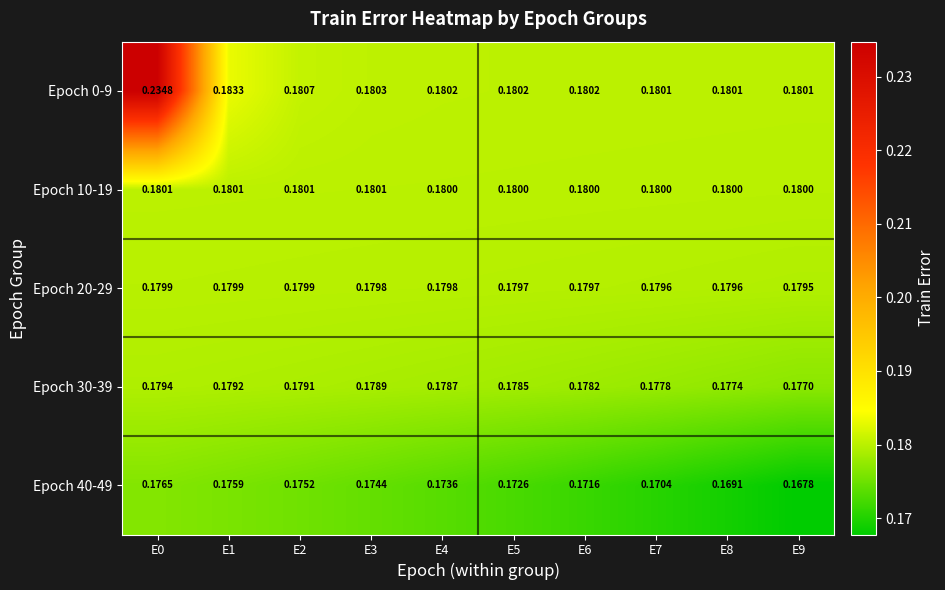

Is the value of Epoch 40-49 at E3 greater than the value of Epoch 10-19 at E5?

No